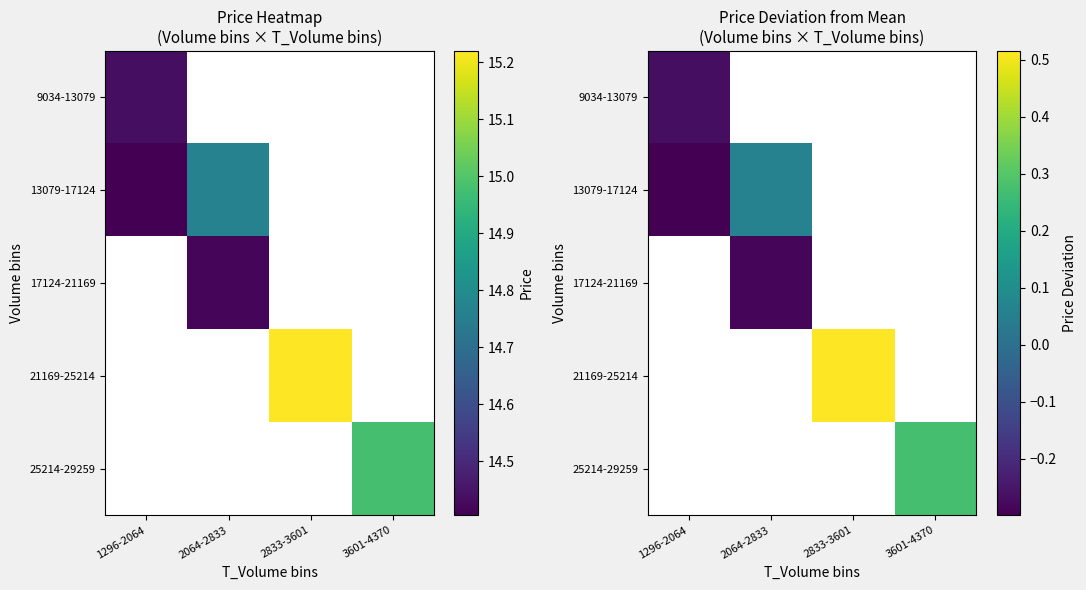

At how many categories does at least one series exceed 0?

3